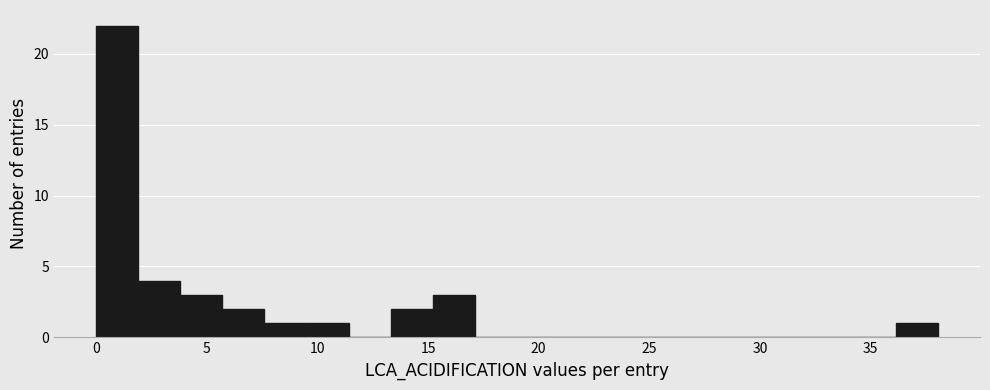

Read against the x-axis, roughly where is the centre of the tallest bar?

1.0